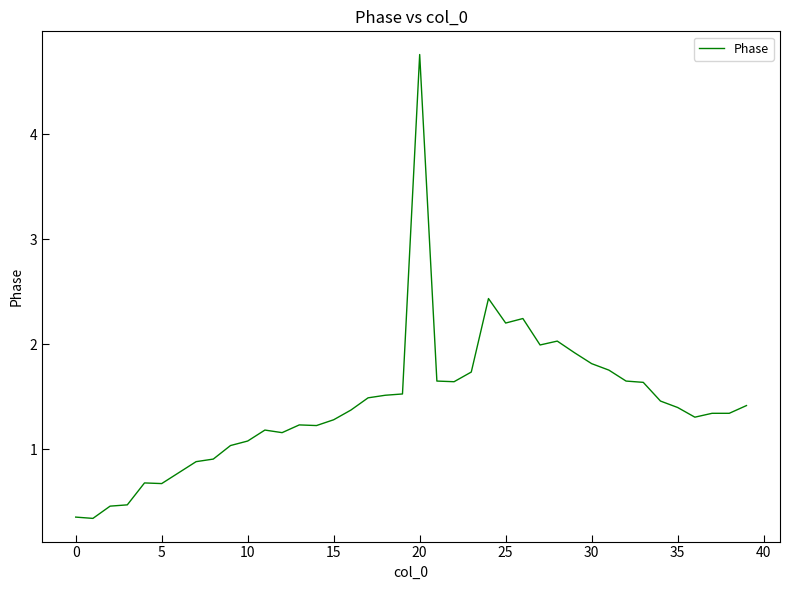

What is the minimum value shown in the chart?

0.3